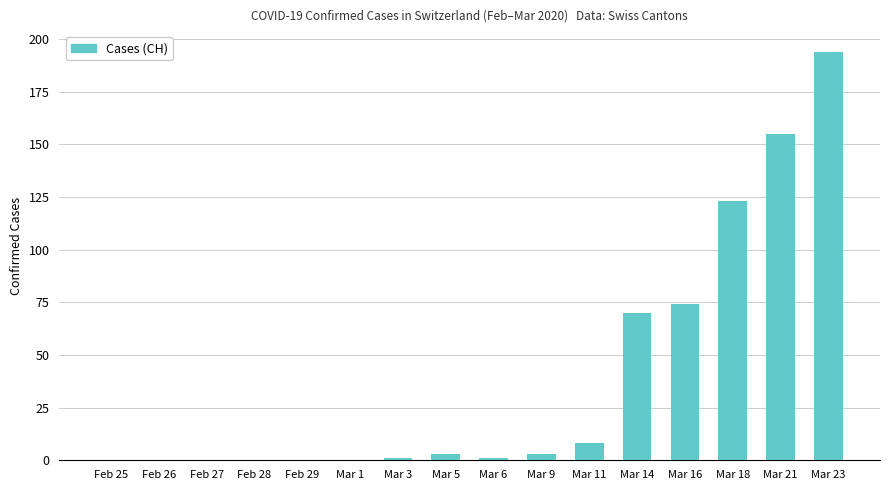

Reading left to right, list all the values displayed in this chart.

Feb 25=0	Feb 26=0	Feb 27=0	Feb 28=0	Feb 29=0	Mar 1=0	Mar 3=1	Mar 5=3	Mar 6=1	Mar 9=3	Mar 11=8	Mar 14=70	Mar 16=74	Mar 18=123	Mar 21=155	Mar 23=194